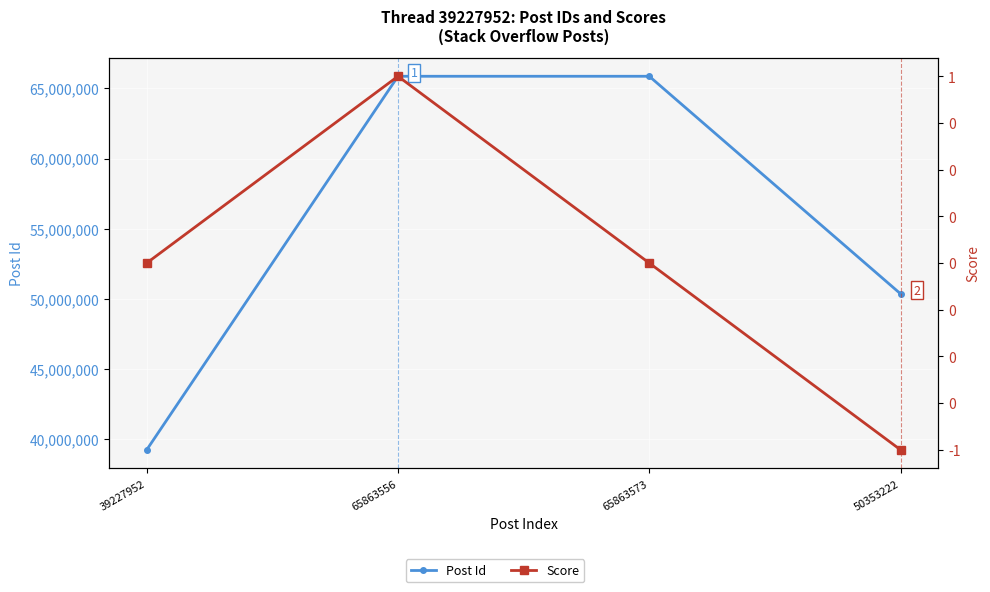

Which series has the largest total across all categories?

Post Id